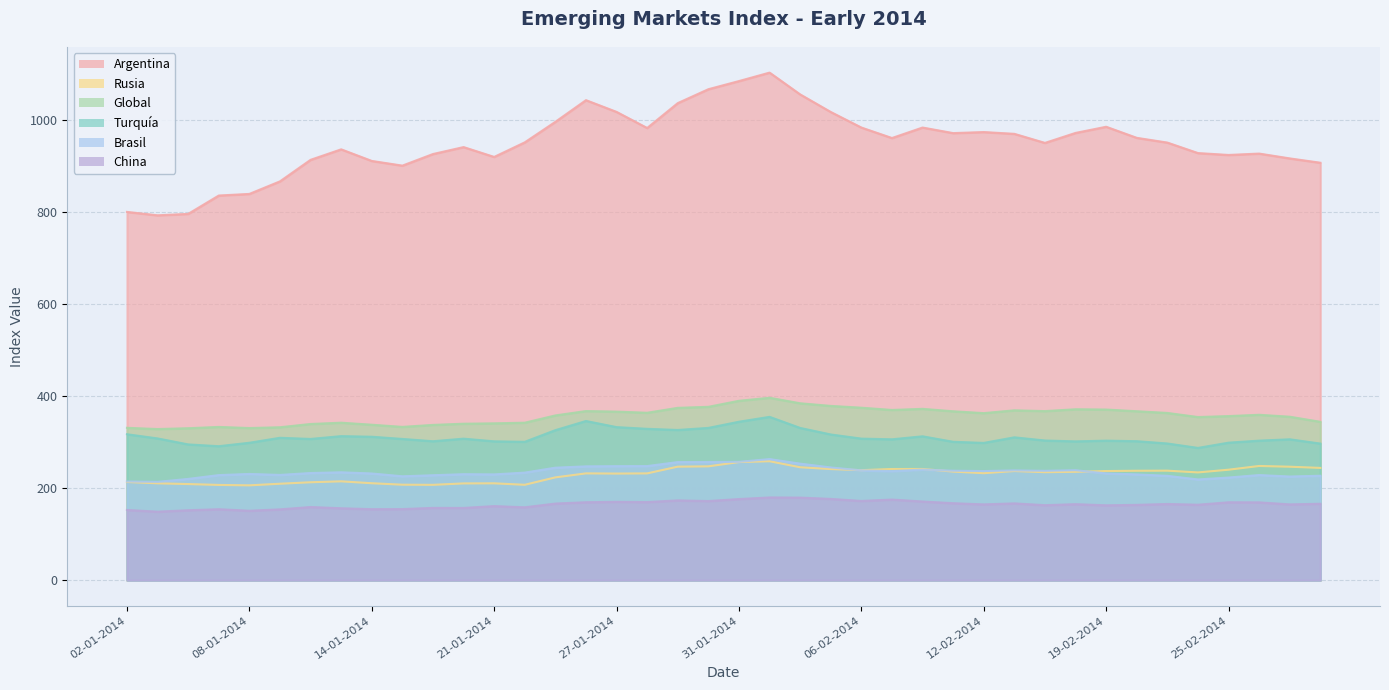

Which series has the largest total across all categories?

Argentina